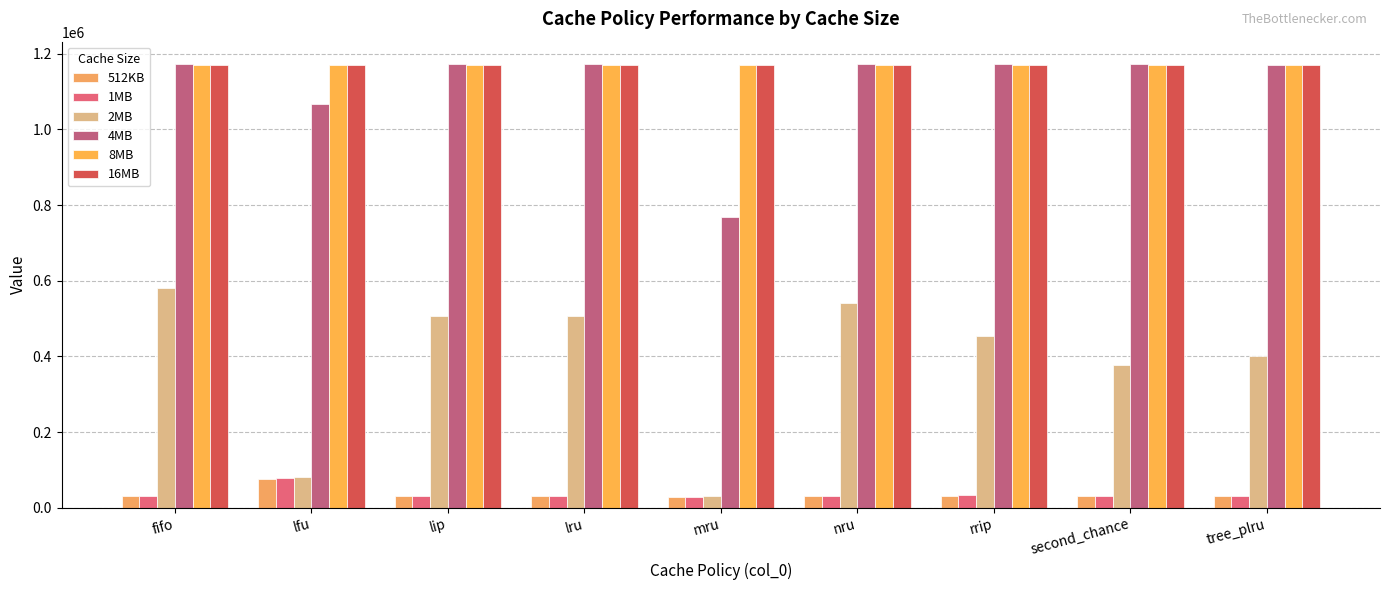

Reading right to left, list all the values displayed in this chart.

512KB: tree_plru=31394	second_chance=31394	rrip=31394	nru=31394	mru=27366	lru=31394	lip=31394	lfu=77035	fifo=31394
1MB: tree_plru=31394	second_chance=31394	rrip=33573	nru=31394	mru=27247	lru=31394	lip=31394	lfu=77661	fifo=31394
2MB: tree_plru=400095	second_chance=375929	rrip=454627	nru=541064	mru=30936	lru=507379	lip=507379	lfu=80261	fifo=580656
4MB: tree_plru=1170260	second_chance=1173006	rrip=1173006	nru=1173006	mru=767454	lru=1173006	lip=1173006	lfu=1067503	fifo=1173006
8MB: tree_plru=1168870	second_chance=1168870	rrip=1168870	nru=1168870	mru=1168870	lru=1168870	lip=1168870	lfu=1168870	fifo=1168870
16MB: tree_plru=1168870	second_chance=1168870	rrip=1168870	nru=1168870	mru=1168870	lru=1168870	lip=1168870	lfu=1168870	fifo=1168870